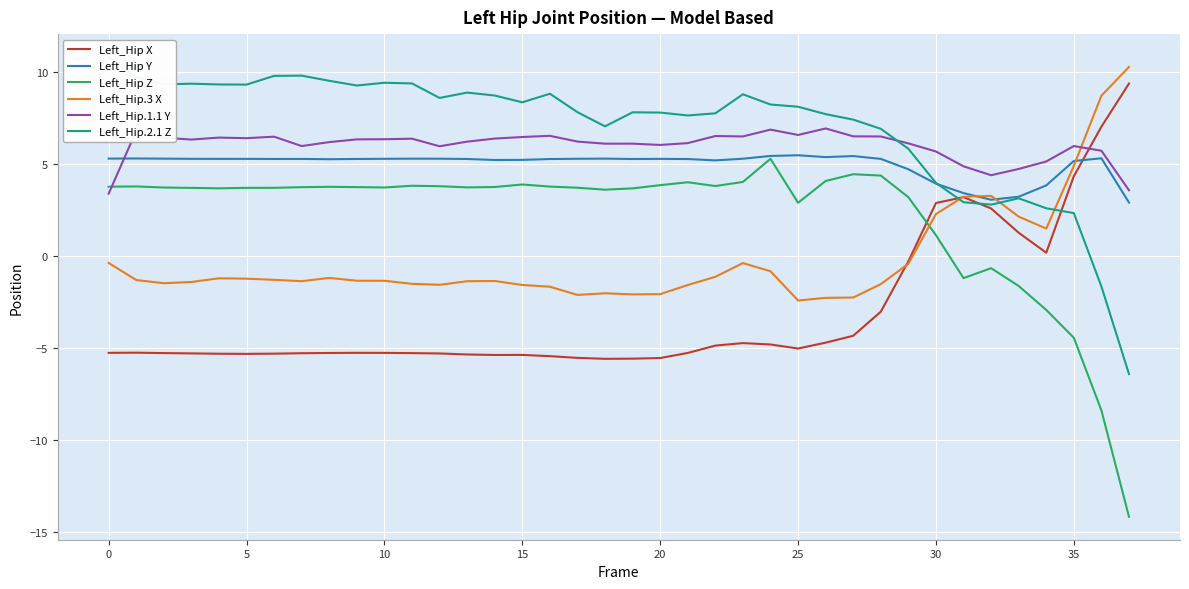

Rank the series at 15 from lowest to highest value.

Left_Hip X, Left_Hip.3 X, Left_Hip Z, Left_Hip Y, Left_Hip.1.1 Y, Left_Hip.2.1 Z